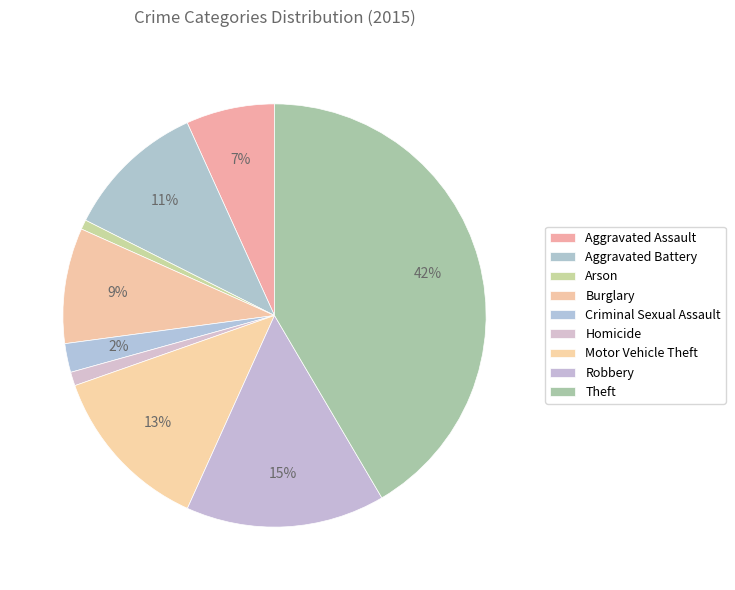

To the nearest percent, what is the difference between the Arson and Theft slice percentages?

41%